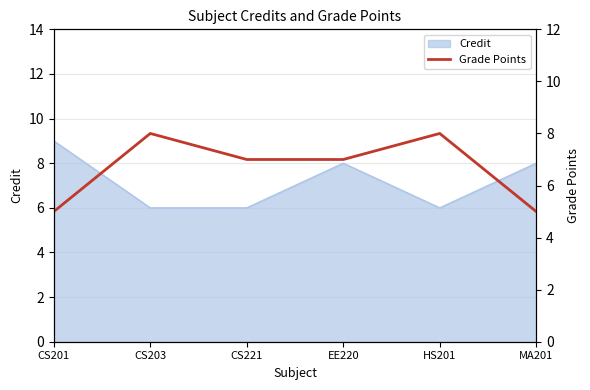

What is the lowest value of the Credit series?

6